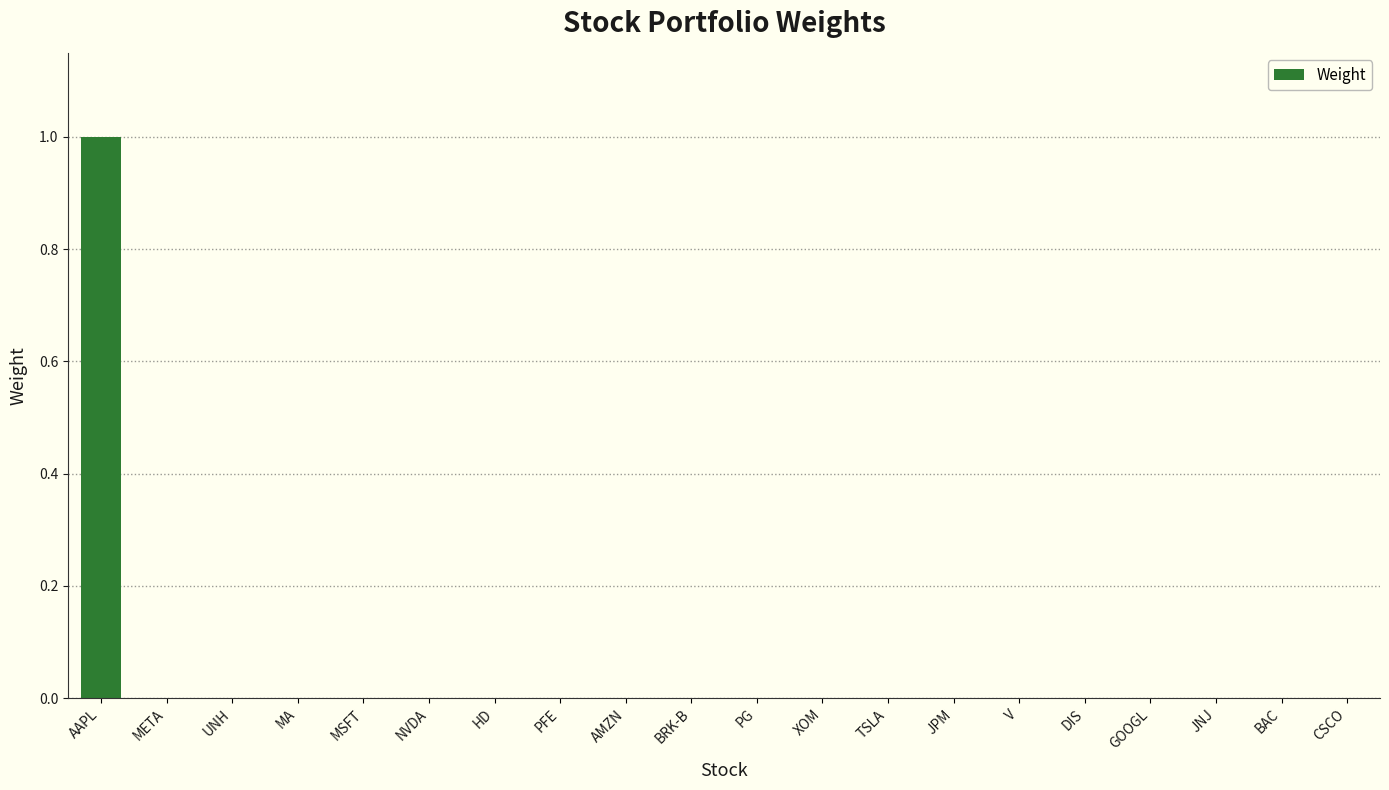

Which label corresponds to the largest value in the chart?

AAPL